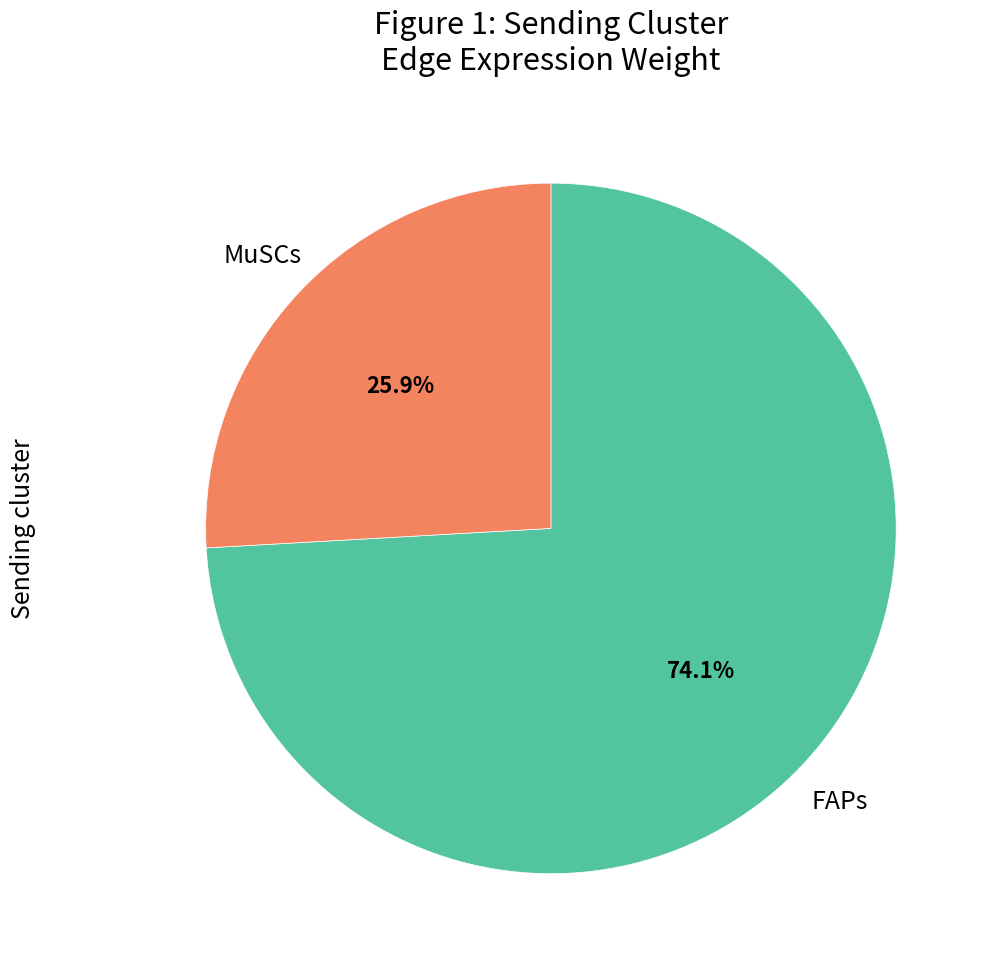

To the nearest percent, what is the difference between the largest and smallest slice percentages?

48%